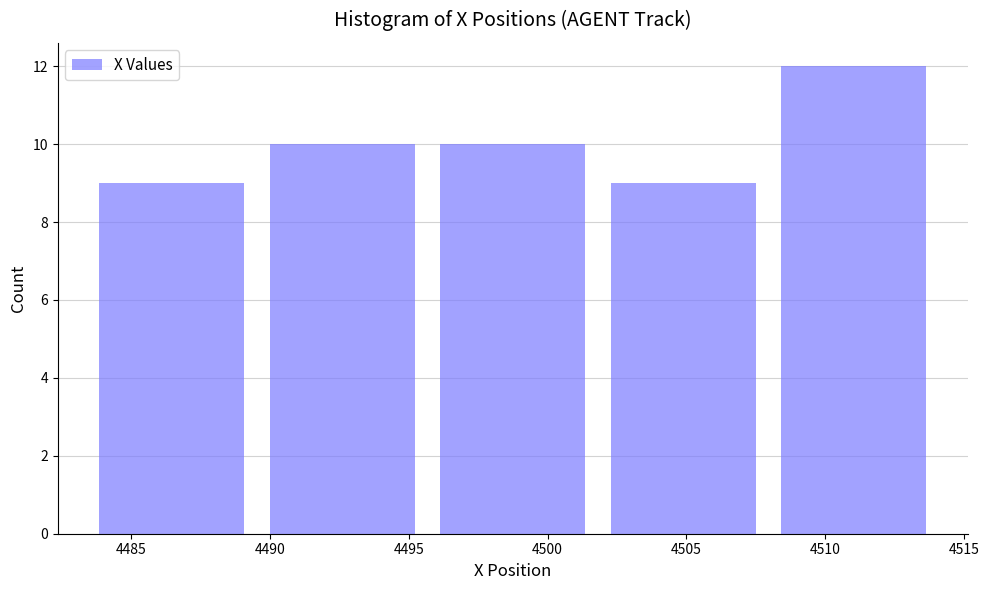

Over which range of the x-axis is the bar tallest?

4508.0 to 4514.0